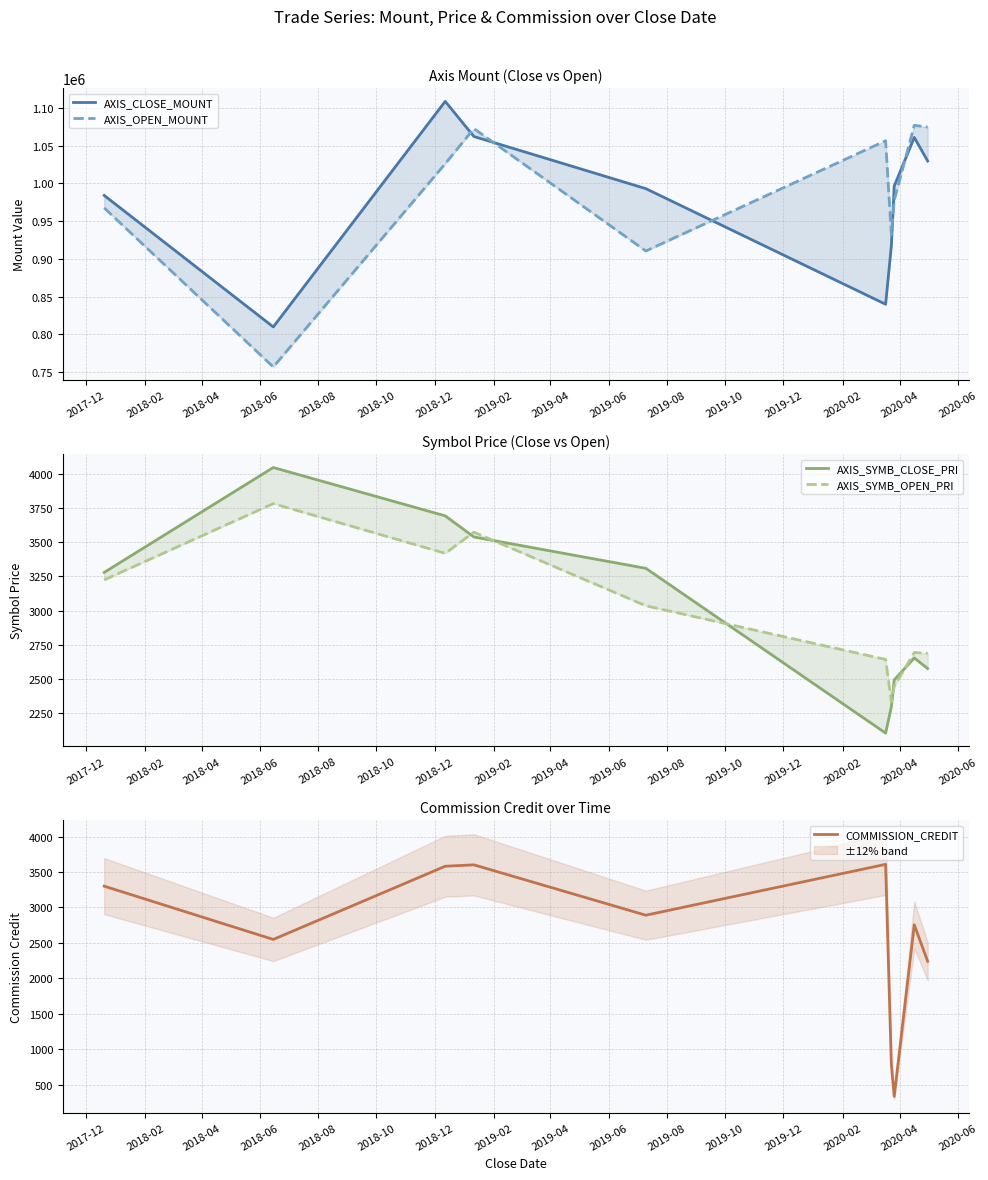

What is the highest value of the COMMISSION_CREDIT series?

3608